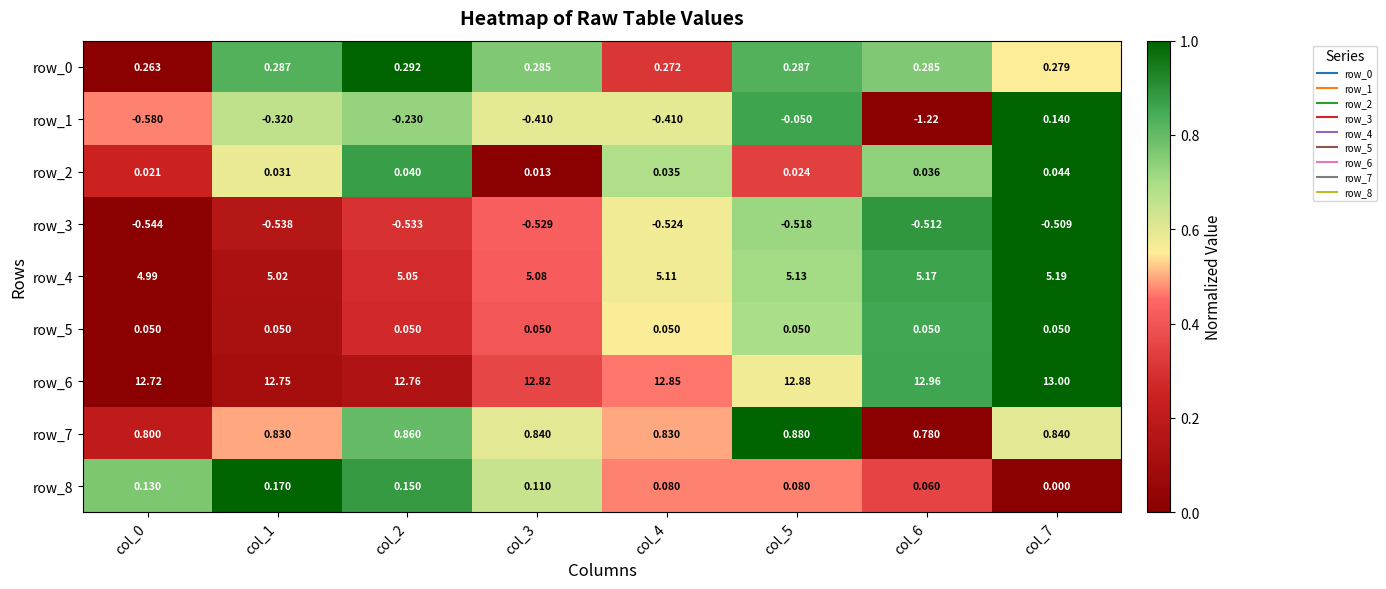

Between col_0 and col_4, which series saw the biggest shift?

row_1